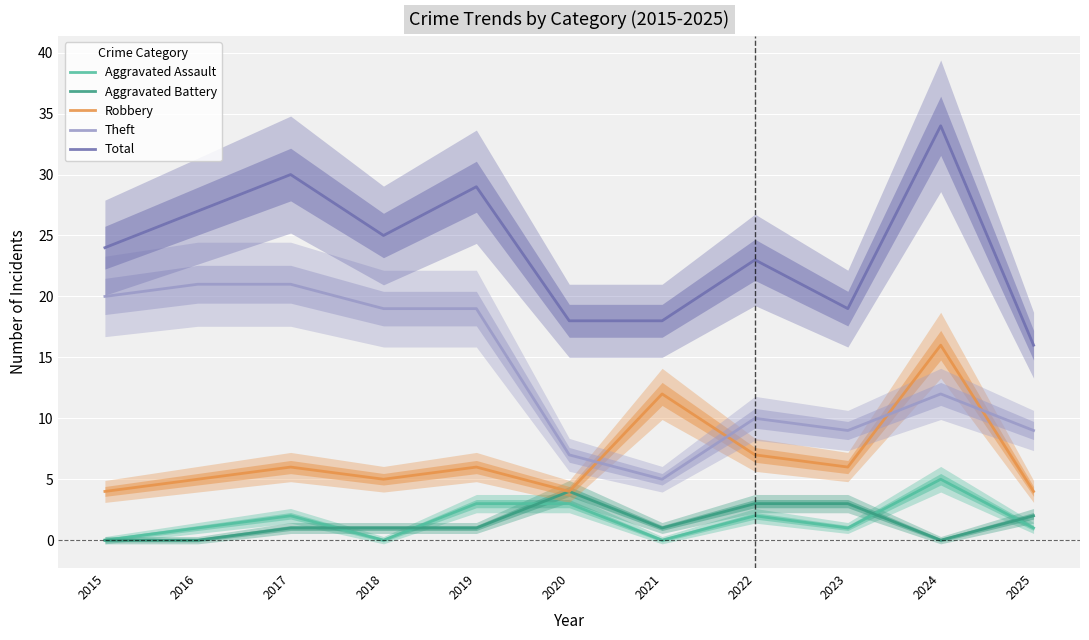

At which label does Robbery first exceed 6?

2021